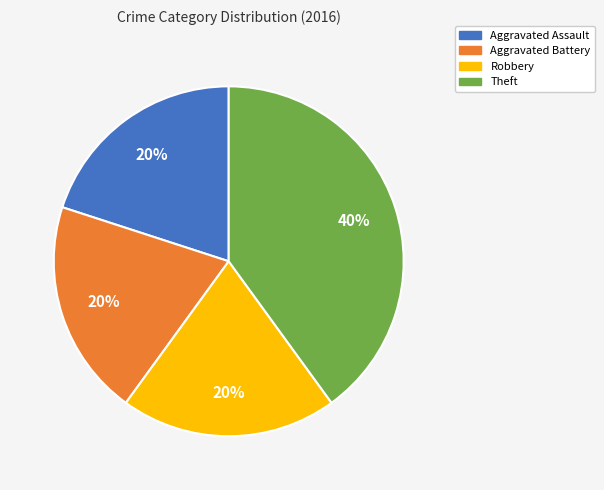

Combined, do Aggravated Assault and Robbery account for over 50%?

No